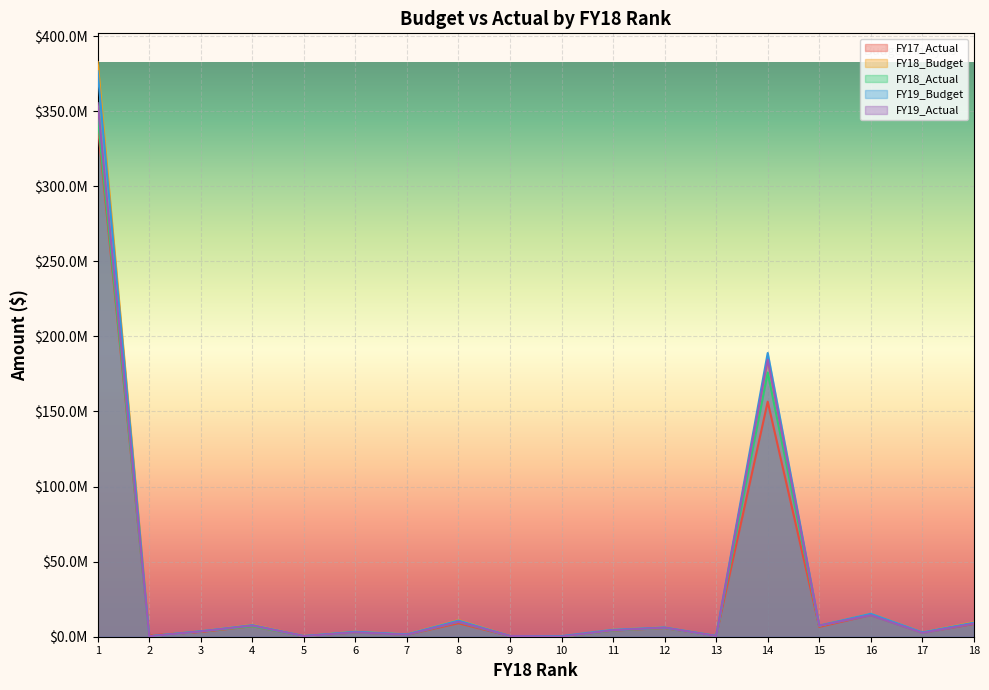

Which series has the largest range (max minus min)?

FY18_Budget